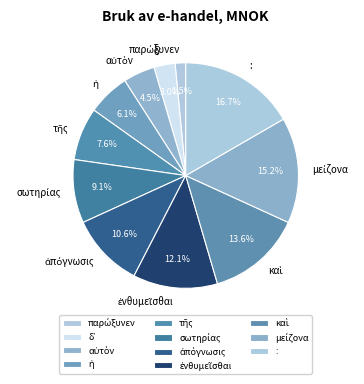

Which category has the biggest portion of the pie?

: